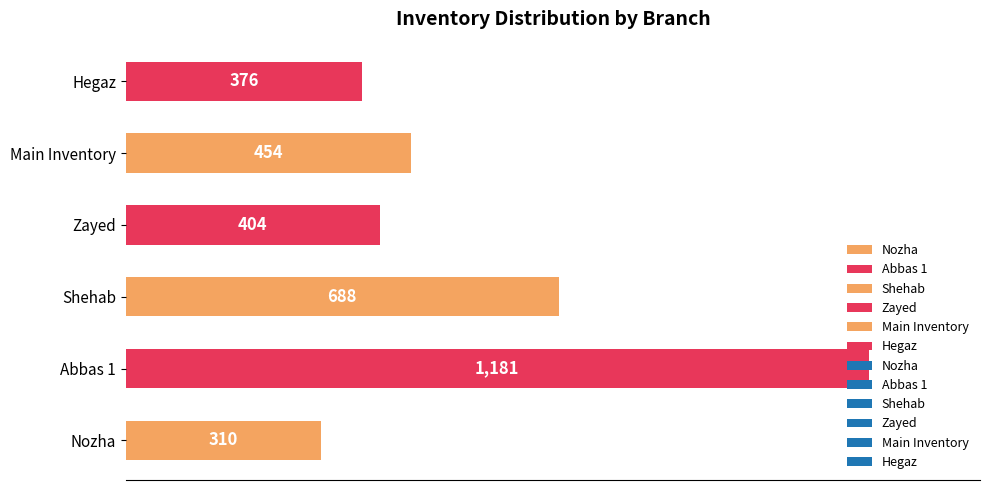

What value does the data have at Main Inventory?

454